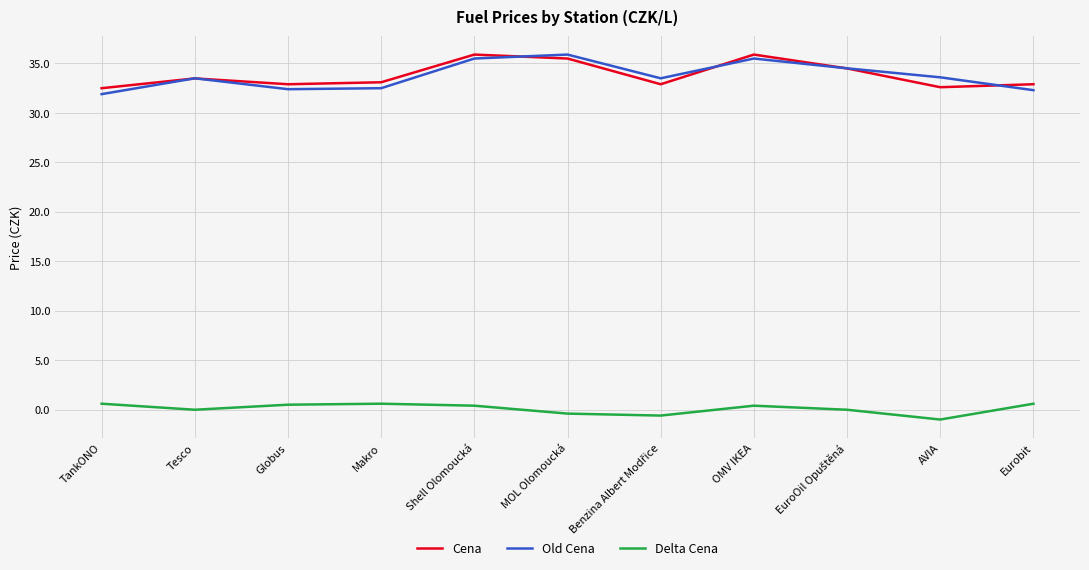

Is the value of Old Cena at OMV IKEA greater than the value of Cena at TankONO?

Yes